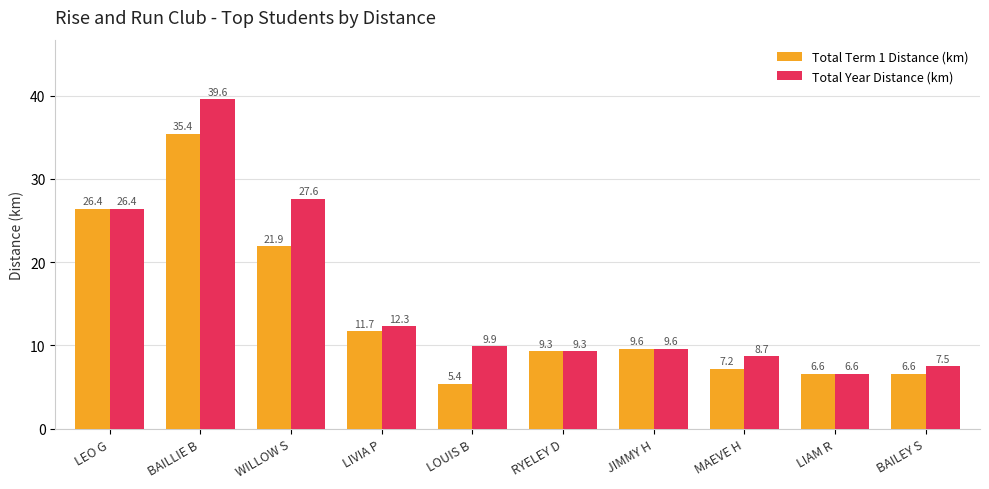

What is the total value across all series at BAILLIE B?

75.0